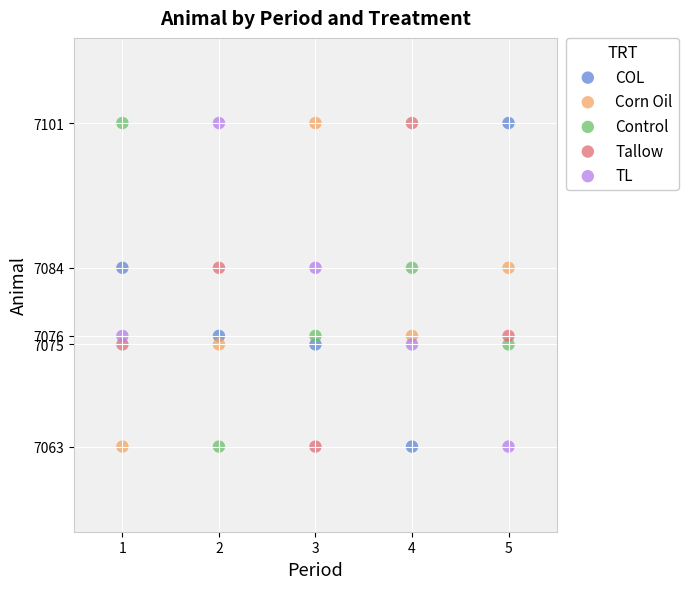

Across all data points, what is the range of X values (max minus min)?

4